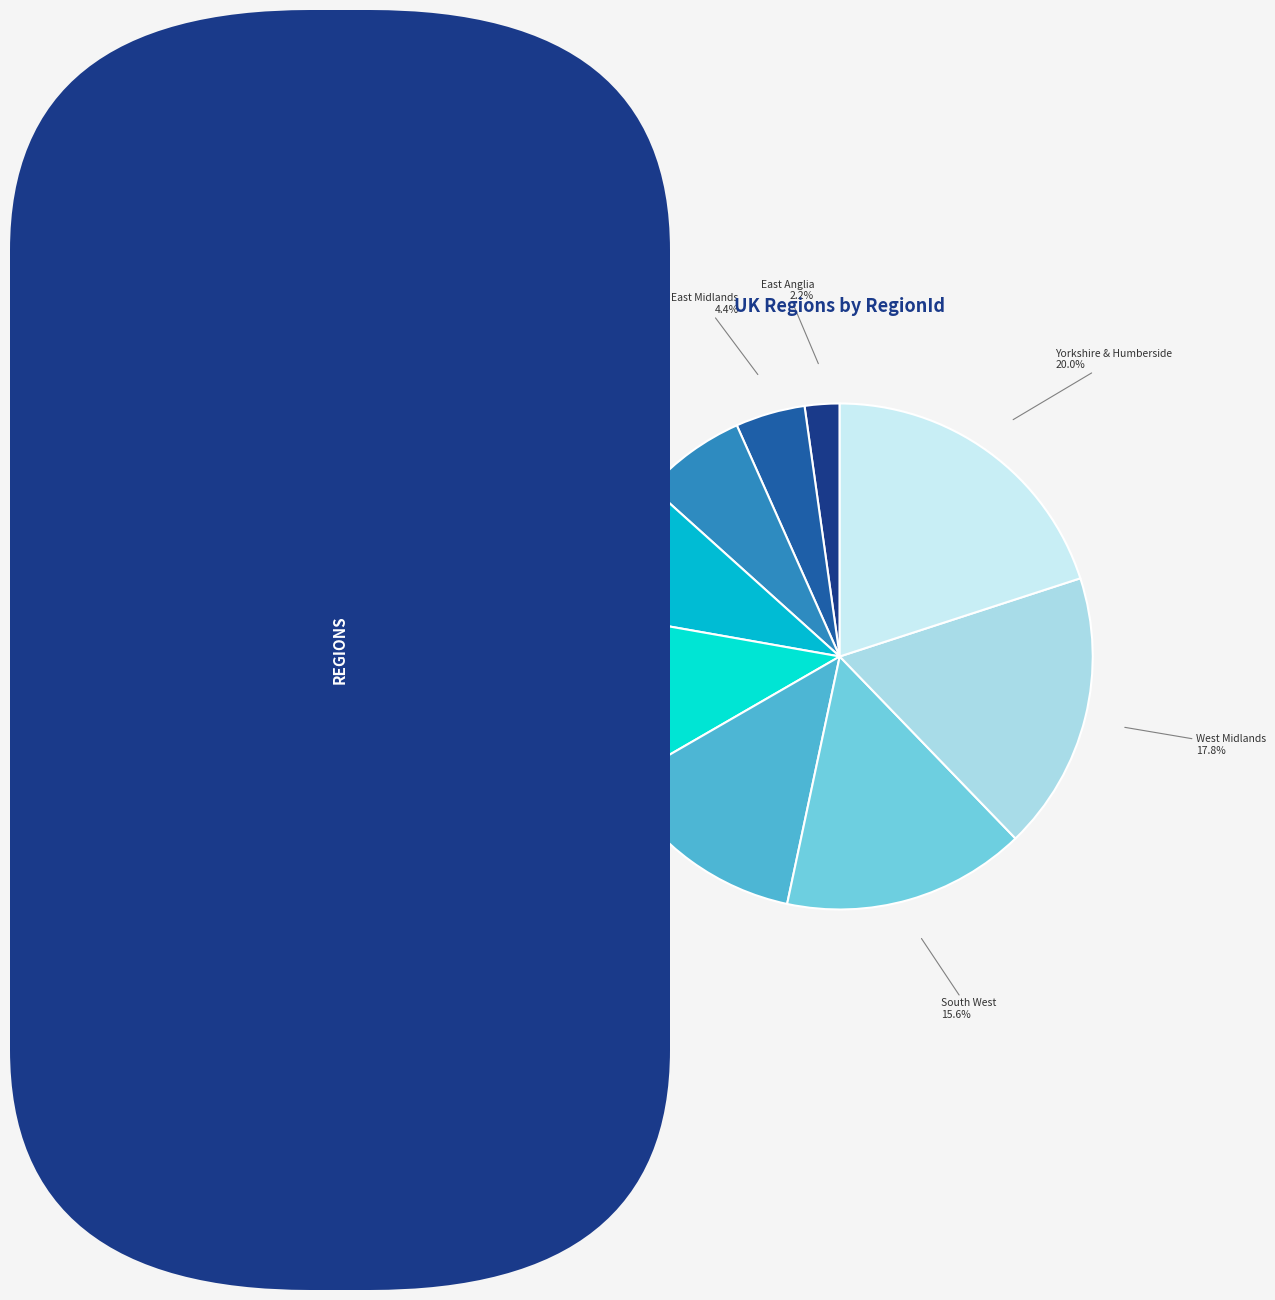

The North West slice represents 21% of the pie. True or false?

False